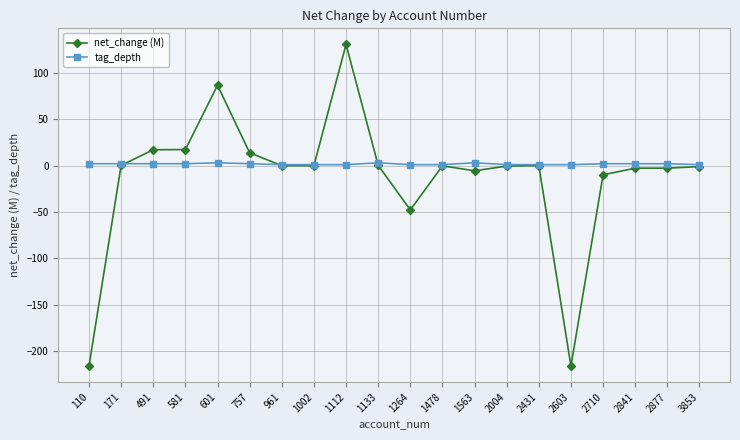

Which category has the highest value in the net_change (M) series?

1112